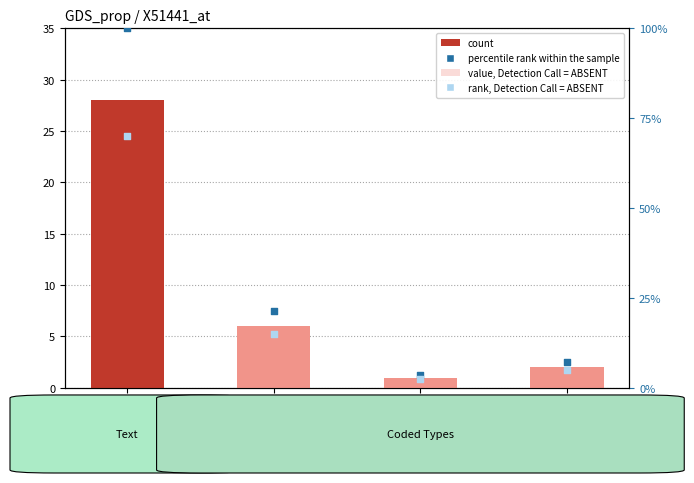

Which series has the largest Y range (max minus min)?

percentile rank within the sample